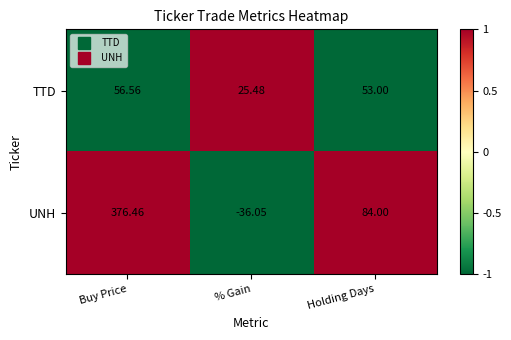

Is the value of UNH at Holding Days greater than the value of TTD at Holding Days?

Yes